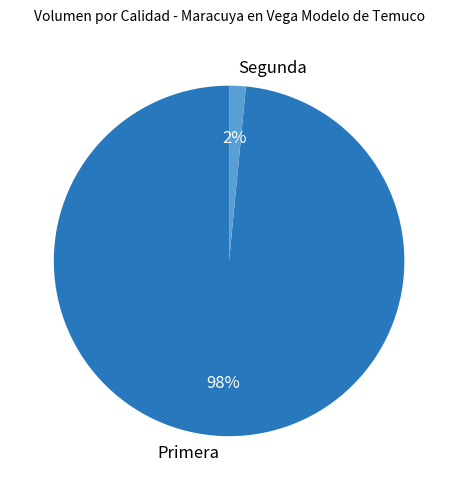

To the nearest percent, what percentage of the pie is Primera?

98%